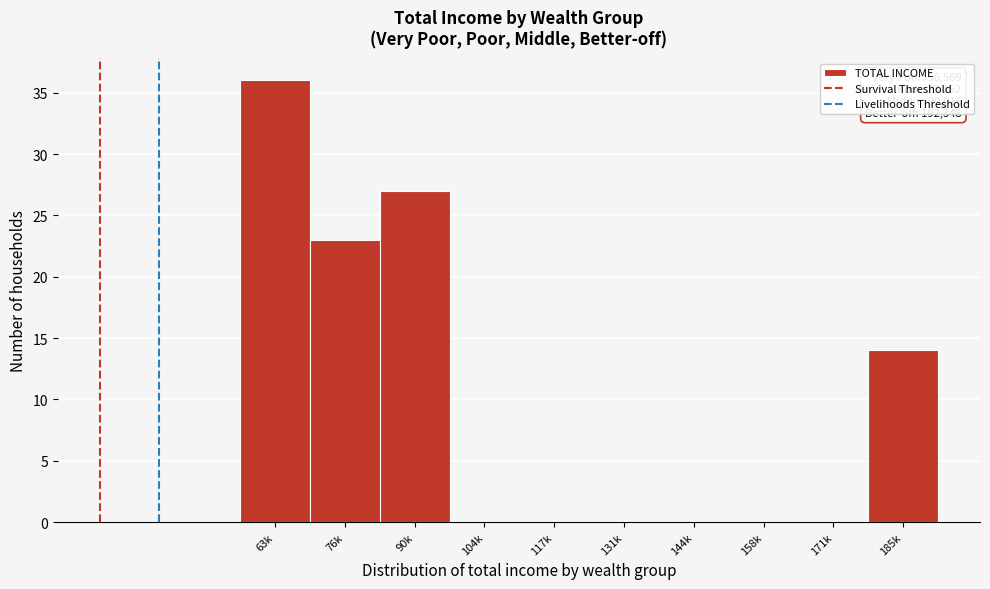

Reading left to right, what are all the values shown in this chart?

63k=36	76k=23	90k=27	104k=0	117k=0	131k=0	144k=0	158k=0	171k=0	185k=14